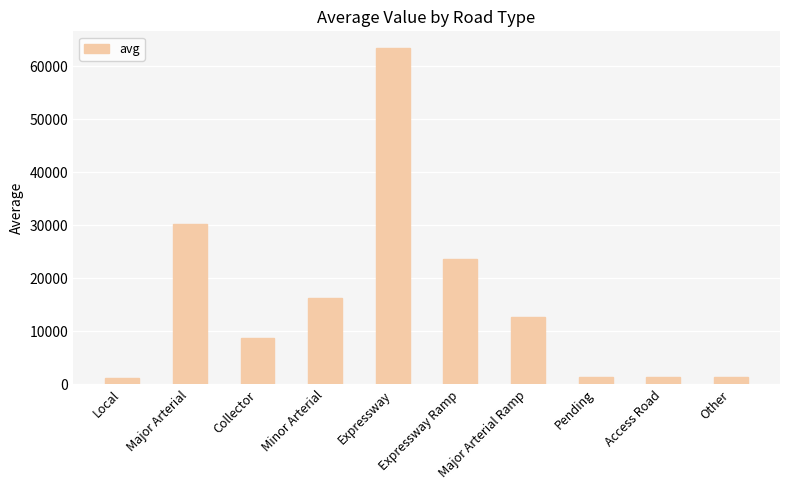

At which label does the data first exceed 12698?

Major Arterial